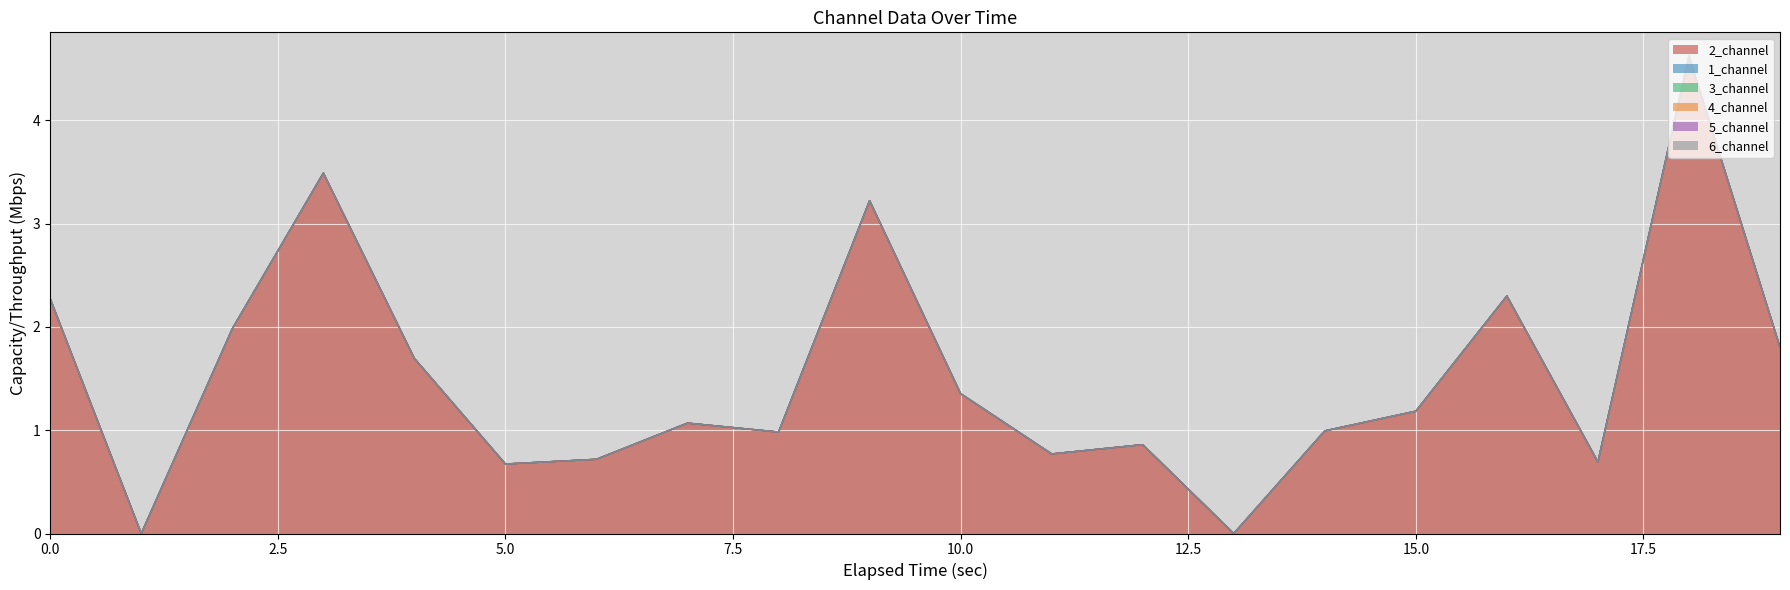

At 7, list the series in order from largest to smallest.

2_channel, 1_channel, 3_channel, 4_channel, 5_channel, 6_channel